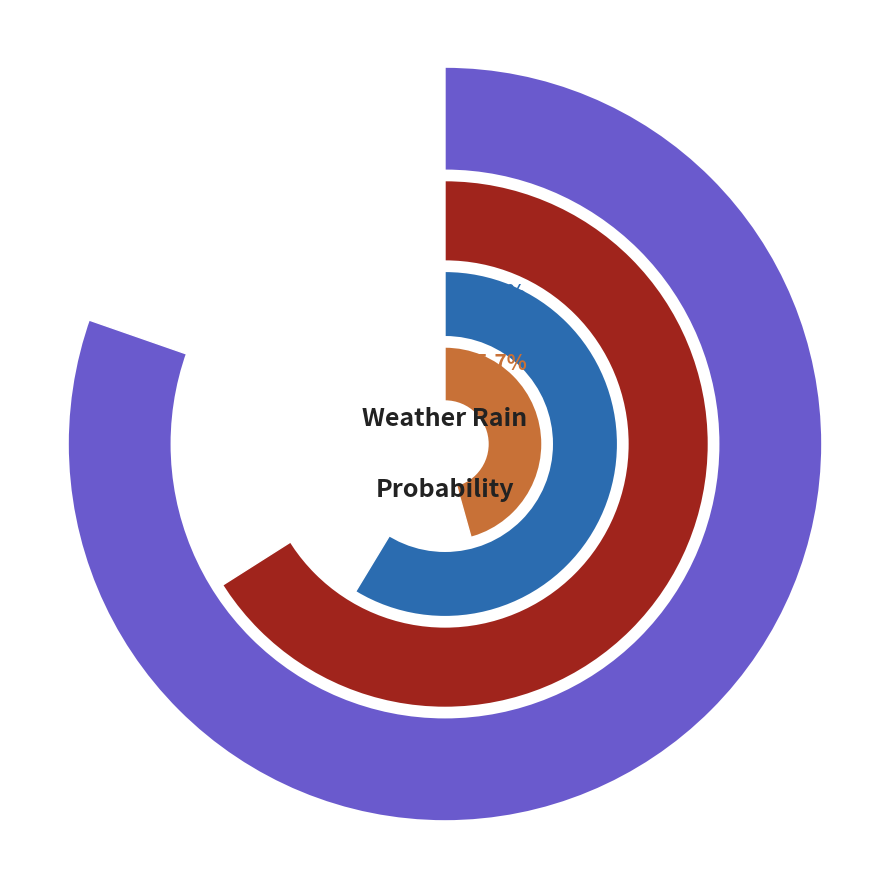

To the nearest percent, what percentage of the pie is 2023-10-29?

10%